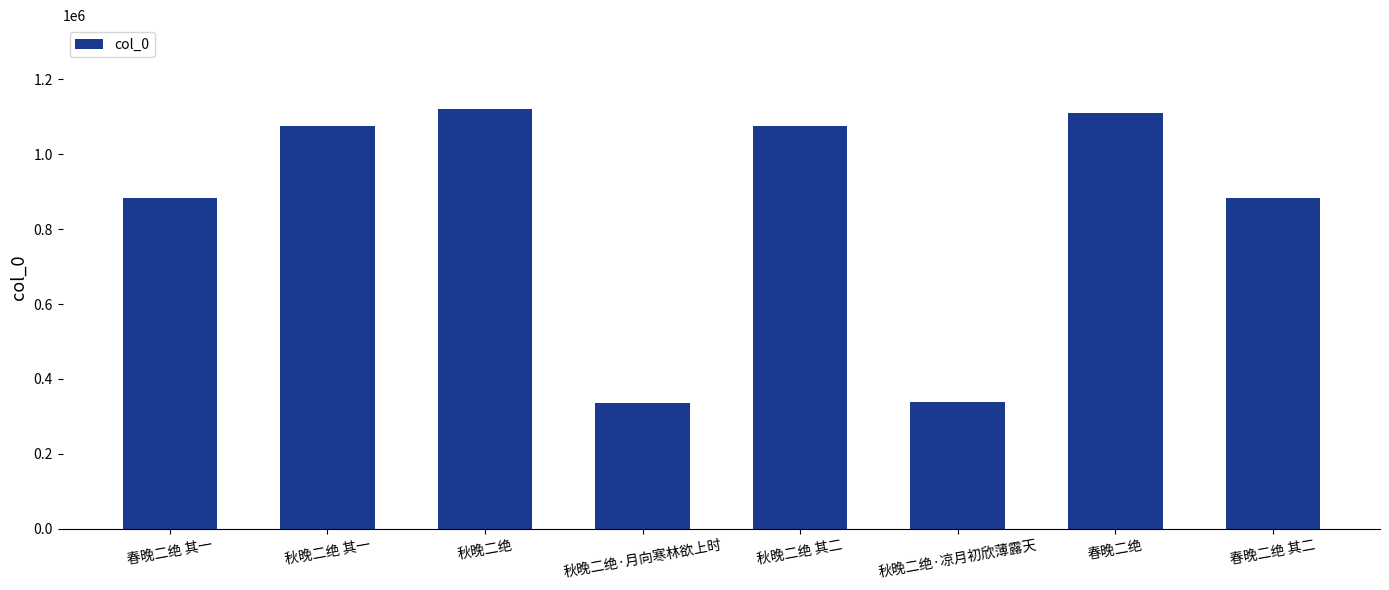

What is the sum of all values?

6817773